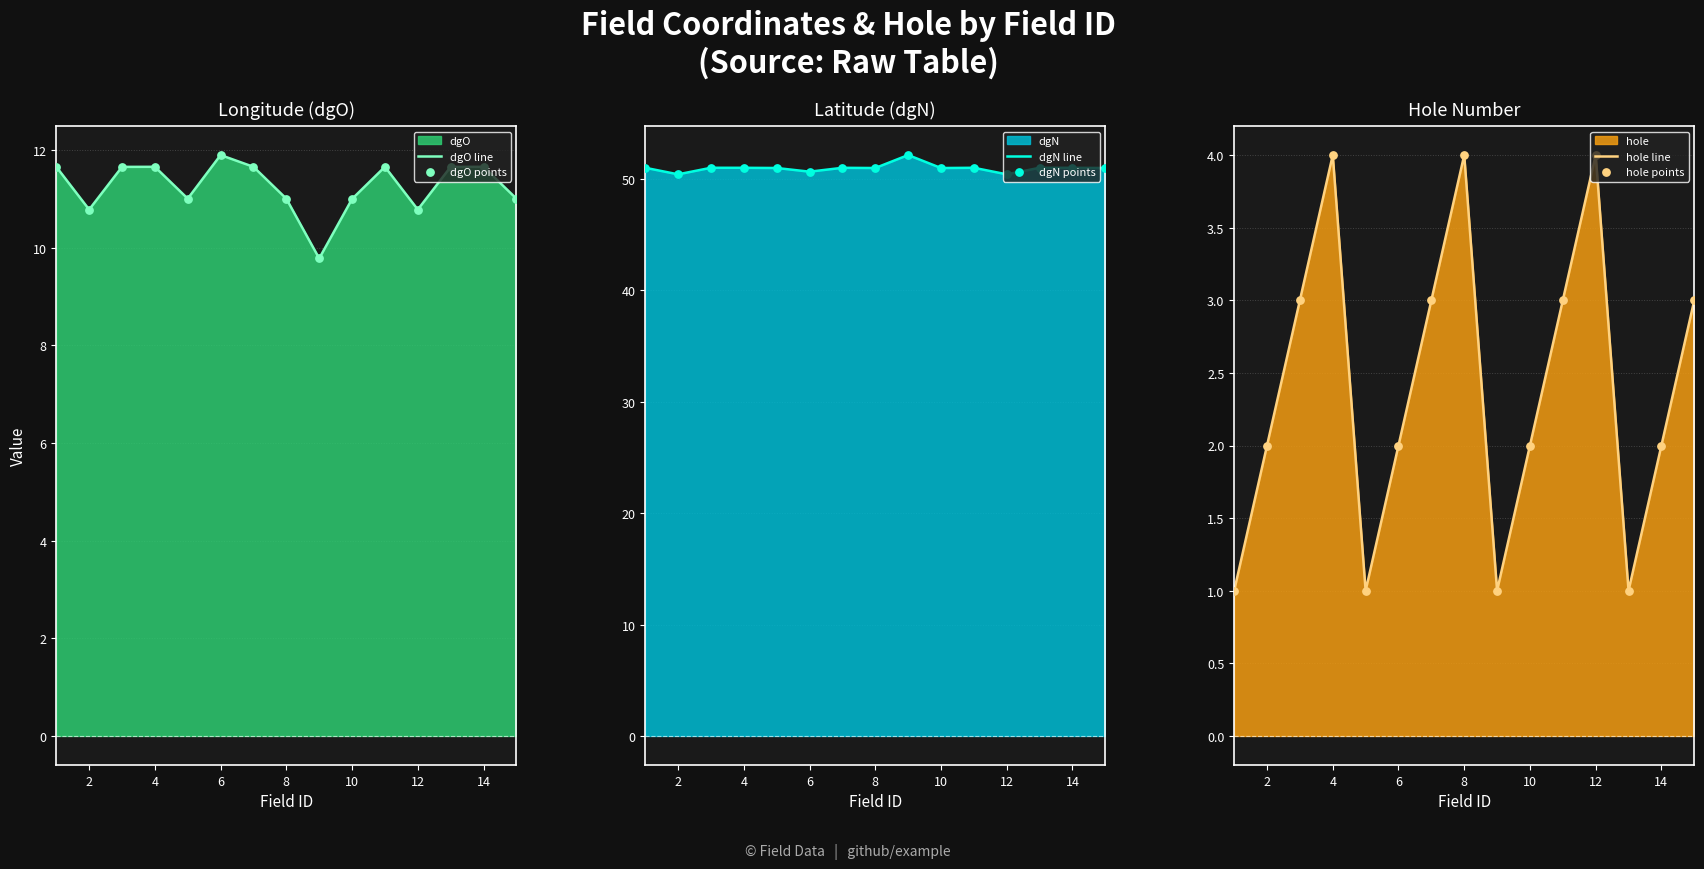

Which series reaches the maximum Y coordinate?

dgN line